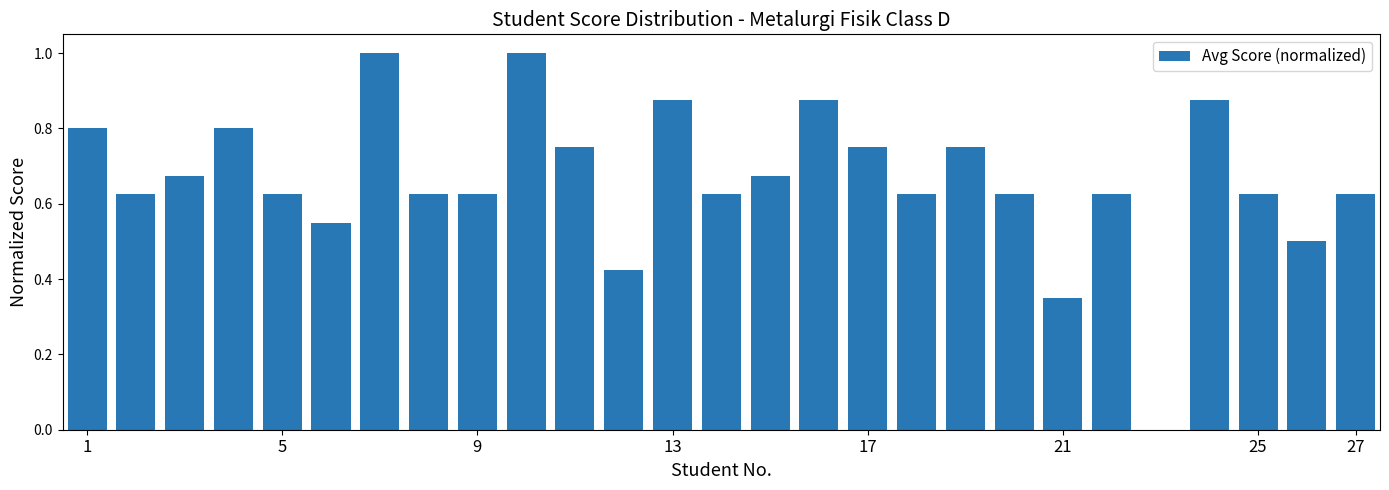

What is the sum of all values?

17.9